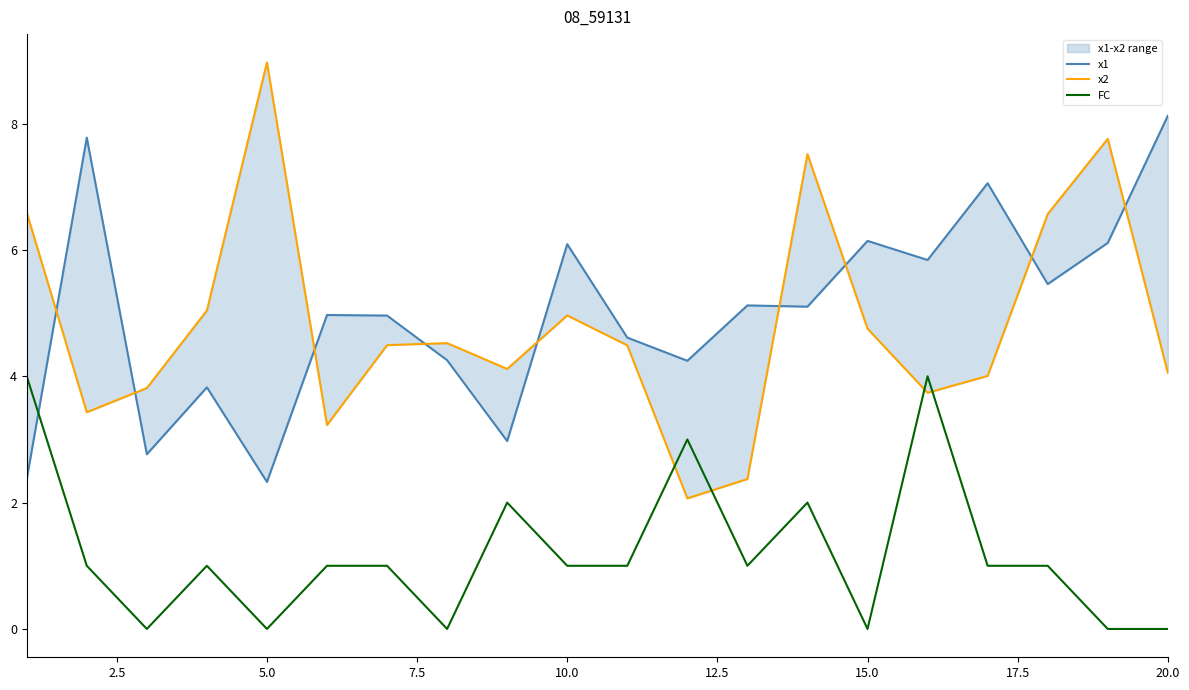

The FC series shows 3 at 15.0. True or false?

False